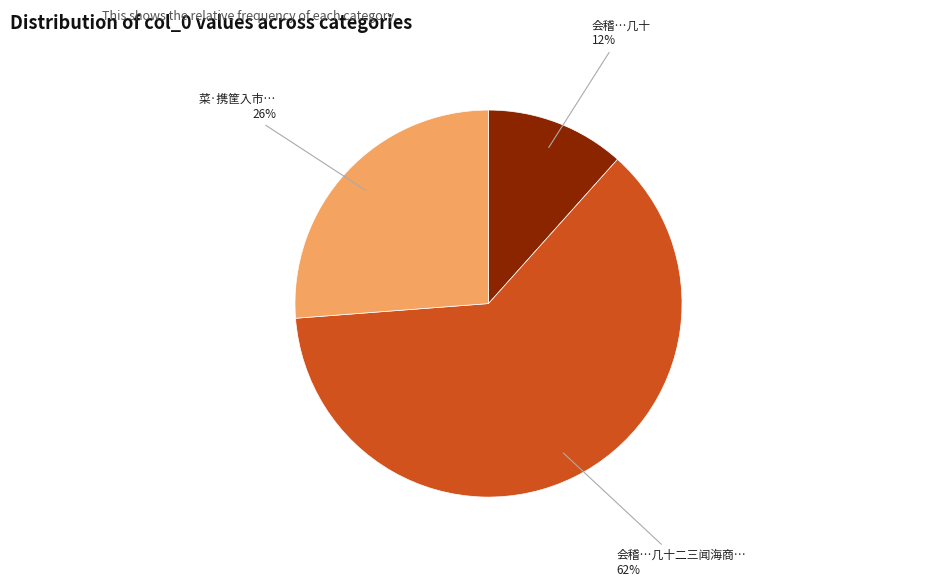

What is the majority slice?

会稽…几十二三闻海商…